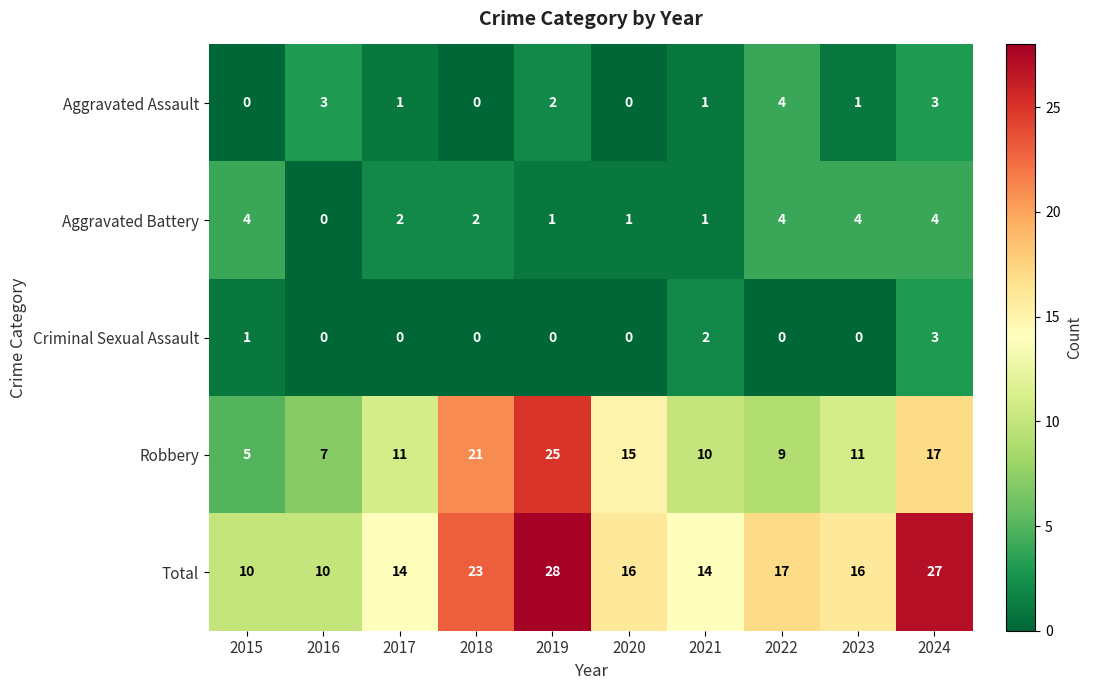

Count the Aggravated Battery values in the range 1 to 4.

9